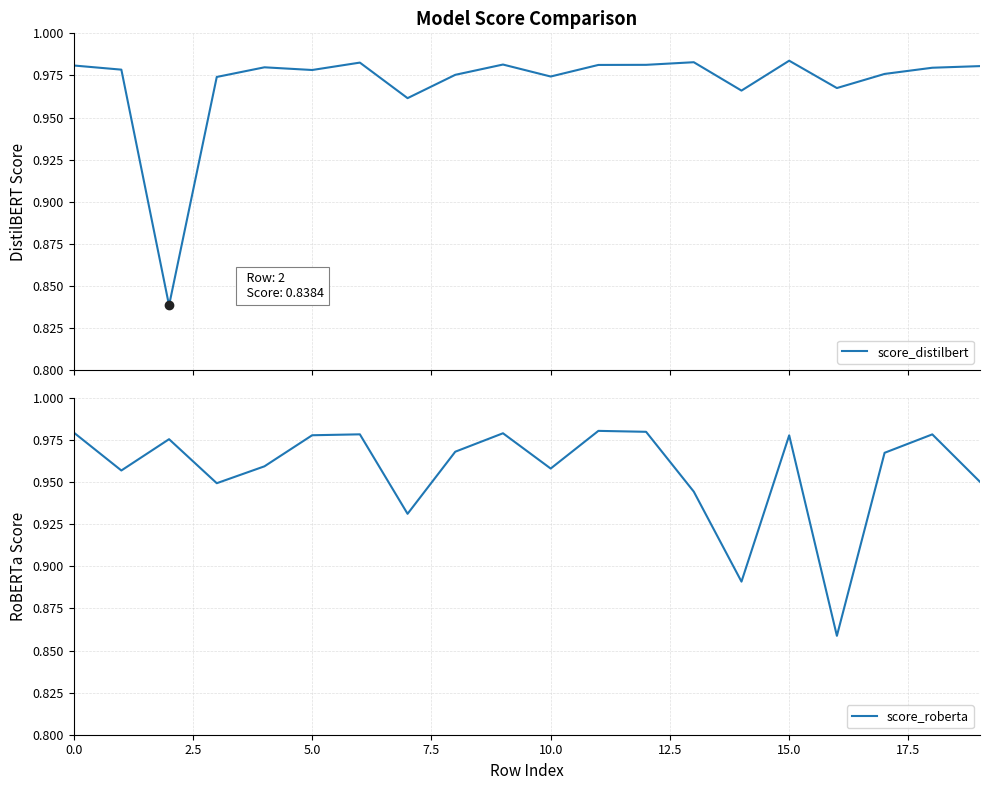

What is the average value of the score_distilbert series?

1.0